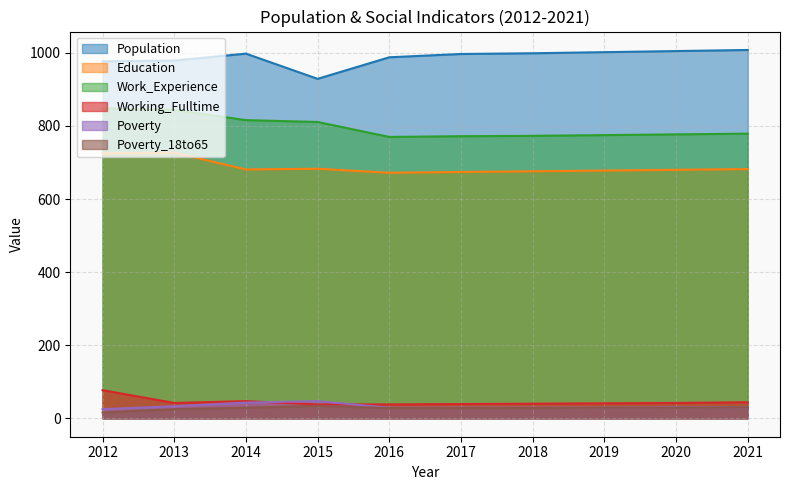

Which has a higher value, 2017 or 2018?

2018